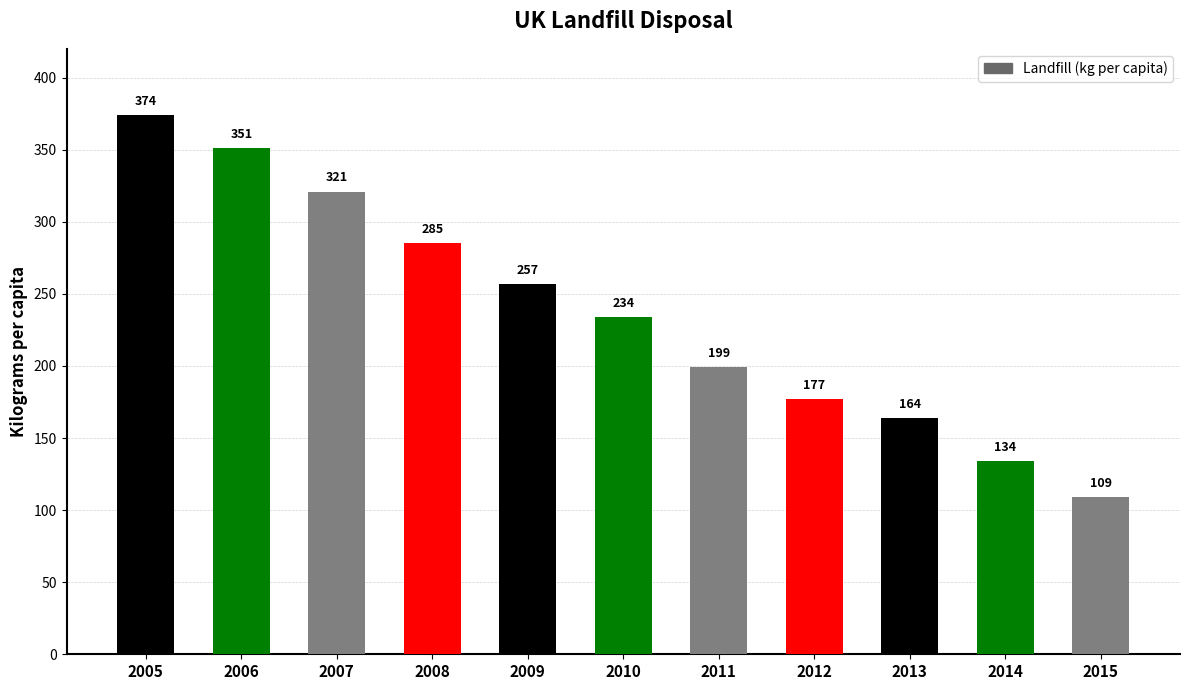

At which category does the chart reach its peak across all series?

2005